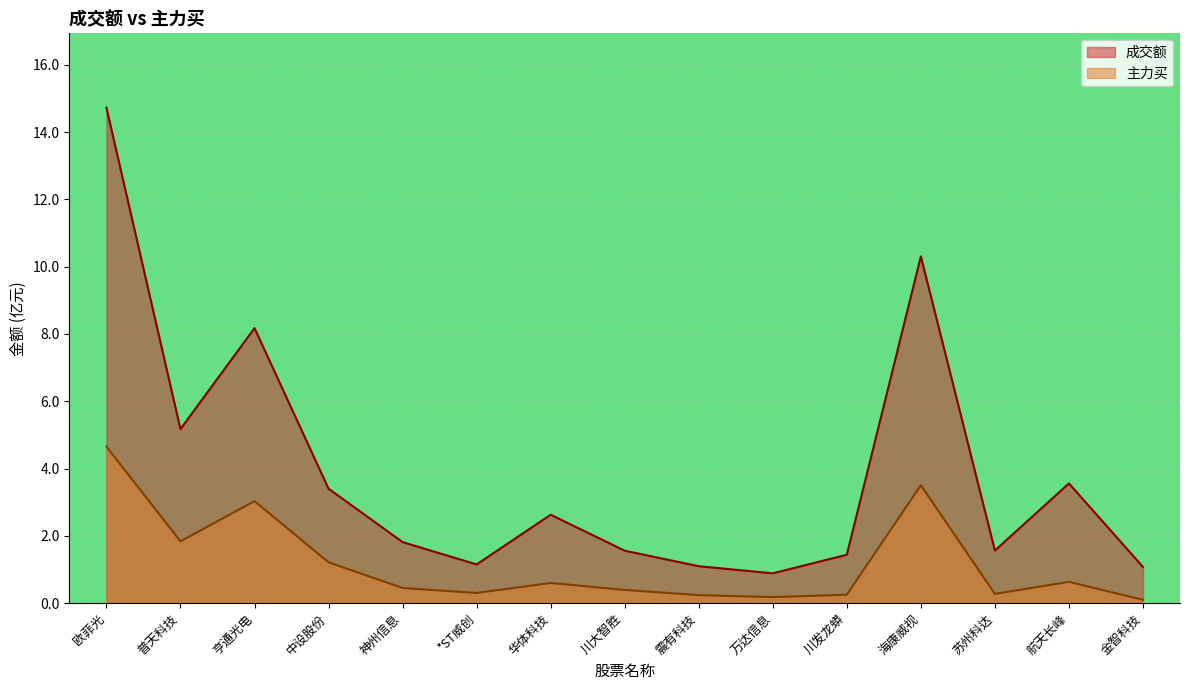

List the series in order of their overall mean, highest first.

成交额, 主力买